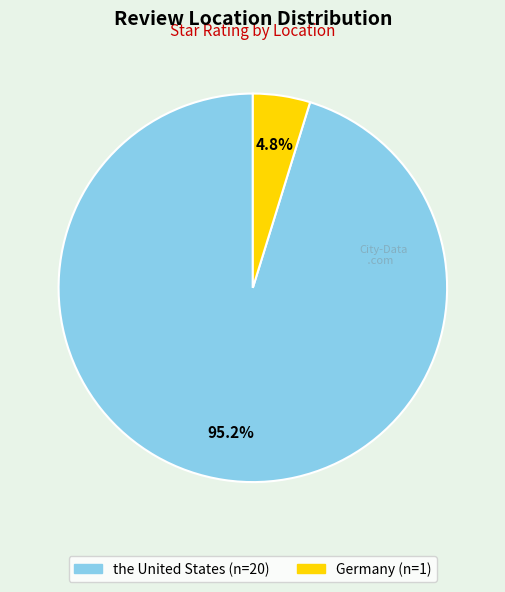

How many segments does this pie chart have?

2